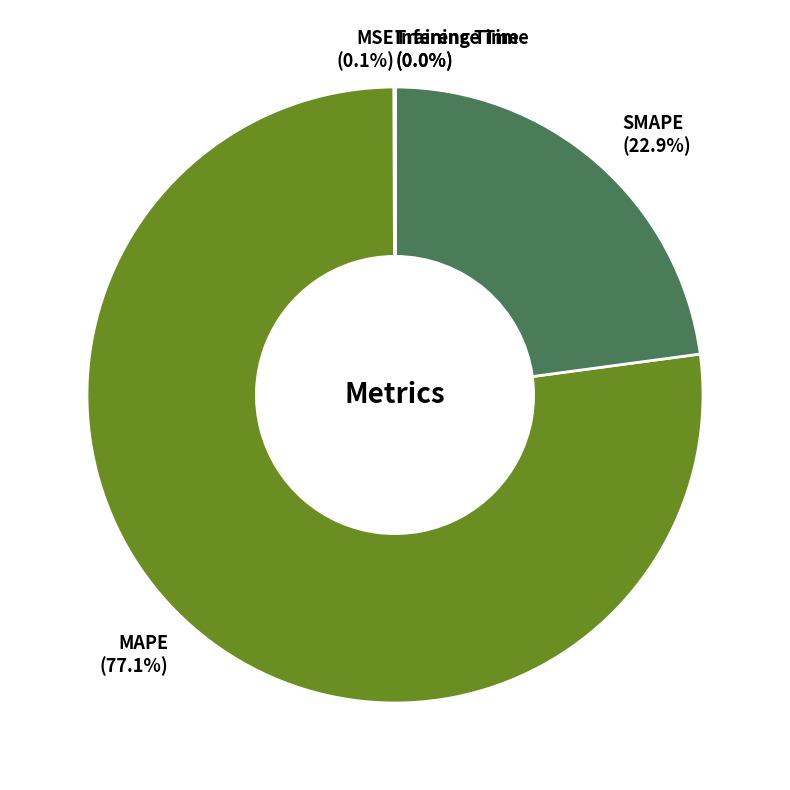

Which slice represents more than half of the pie?

MAPE